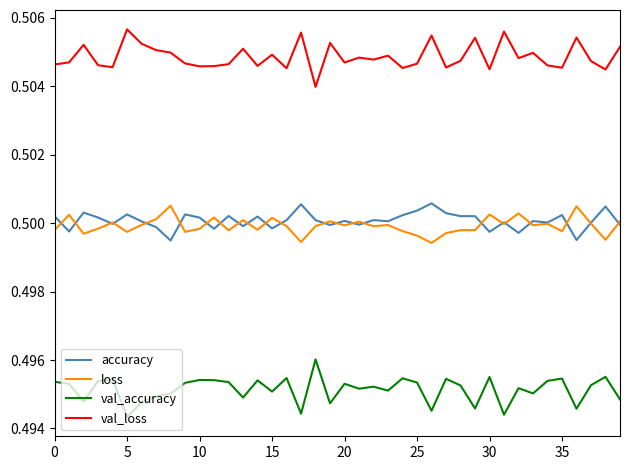

True or false: accuracy and val_accuracy cross at least once.

False